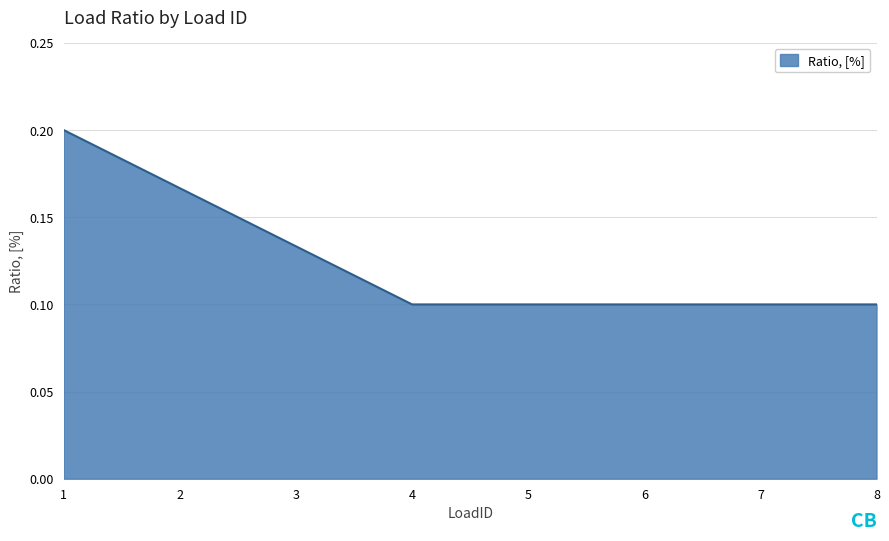

Count the values in the range 0 to 1.

8